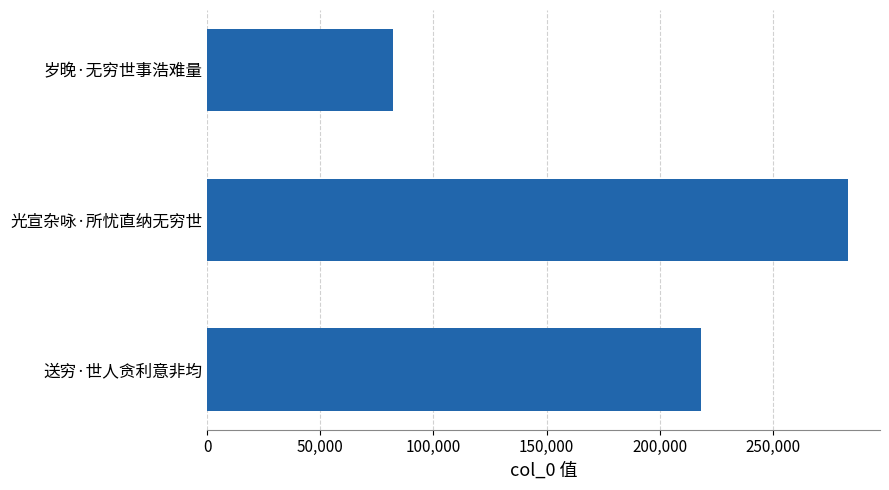

Rank the categories by value from lowest to highest.

岁晚·无穷世事浩难量, 送穷·世人贪利意非均, 光宣杂咏·所忧直纳无穷世